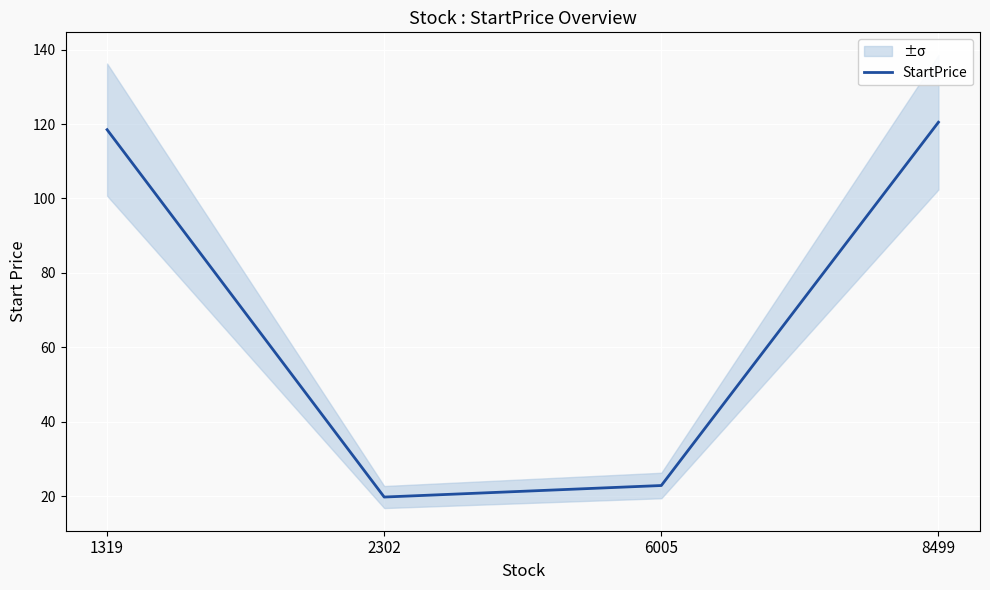

Where is the first local minimum?

2302